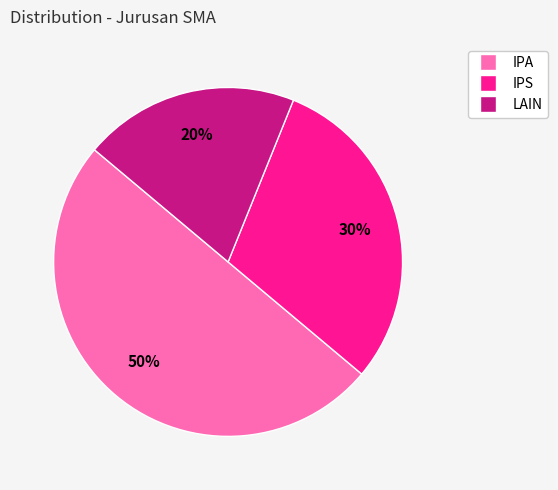

Between LAIN and IPA, which is larger?

IPA